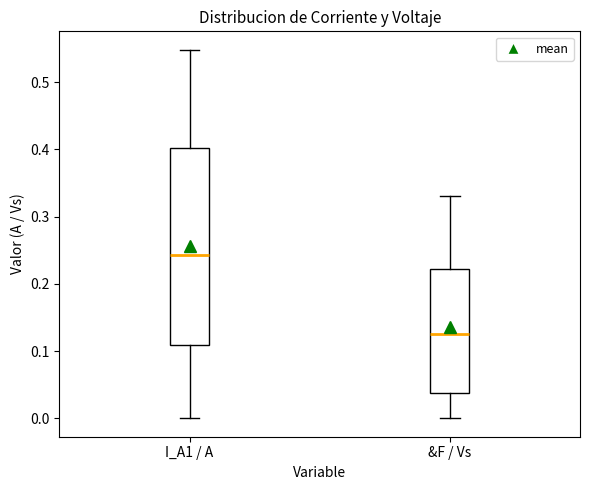

Reading left to right, transcribe this box plot: for each box, give where its median line is, the range the box spans, and where its two whiskers end, as read against the y-axis. The values are not printed on the chart, so give them approximately, as read against the axis.

I_A1 / A: median 0.24, box 0.11 to 0.40, whiskers 0.00 to 0.55
&F / Vs: median 0.13, box 0.04 to 0.22, whiskers 0.00 to 0.33